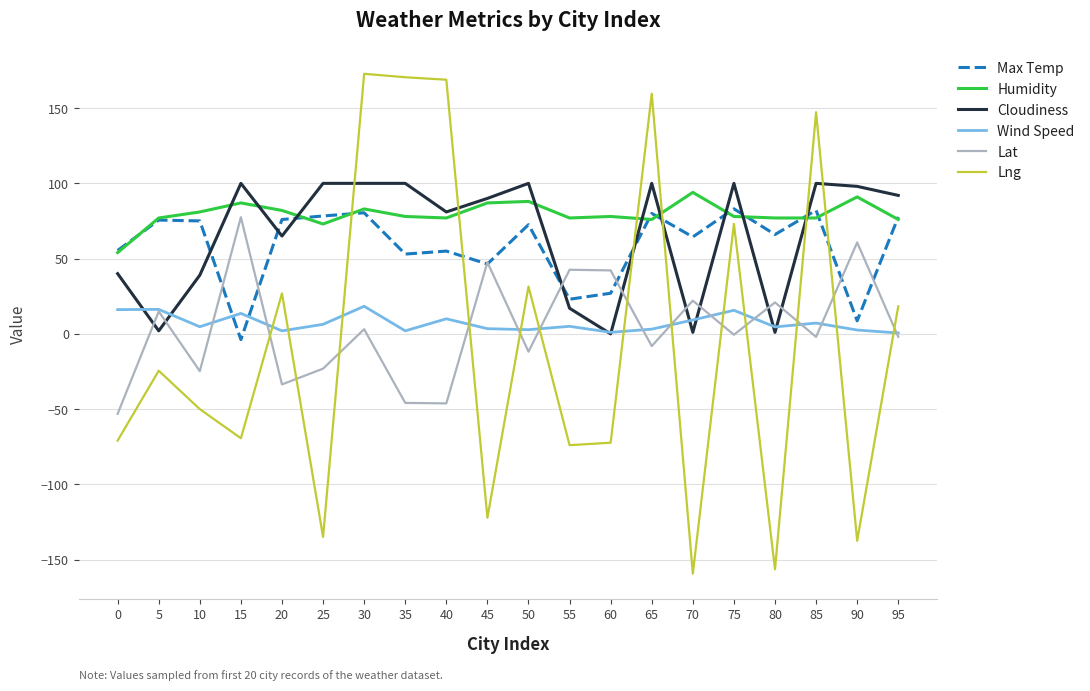

At which category is the sum across all series the highest?

30